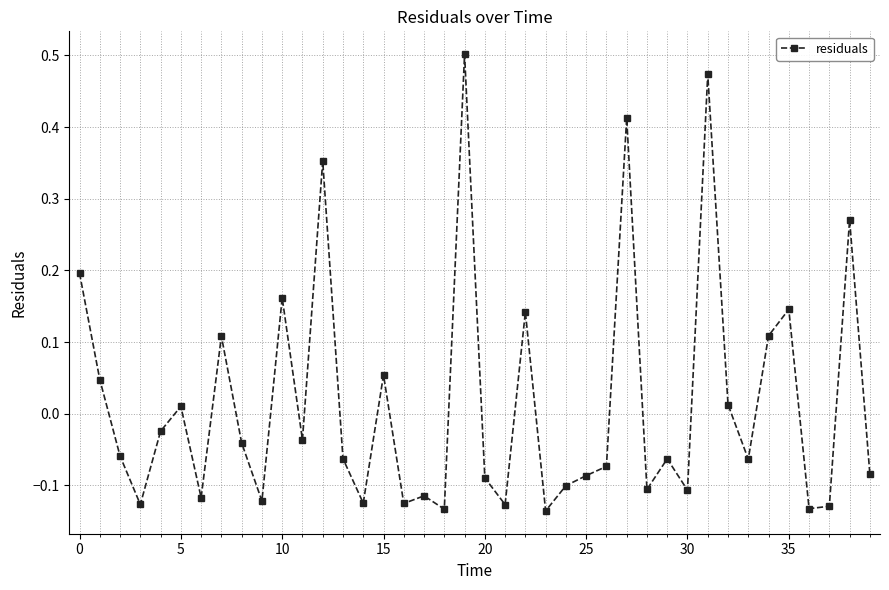

True or false: there are more than 2 points higher than both neighbors.

True